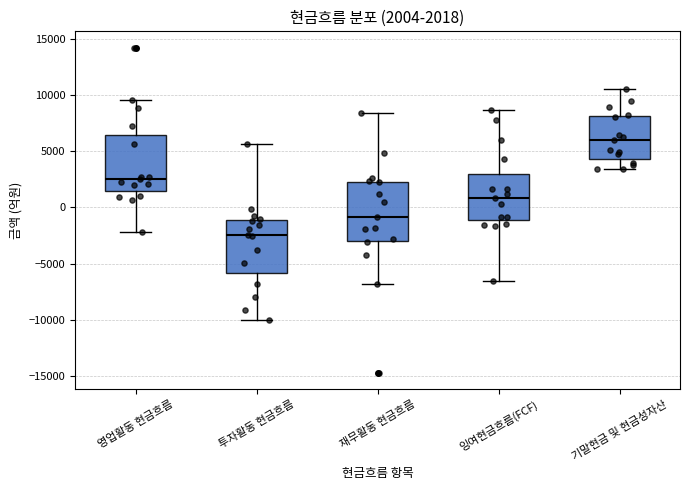

Which box has the lowest median line?

투자활동 현금흐름